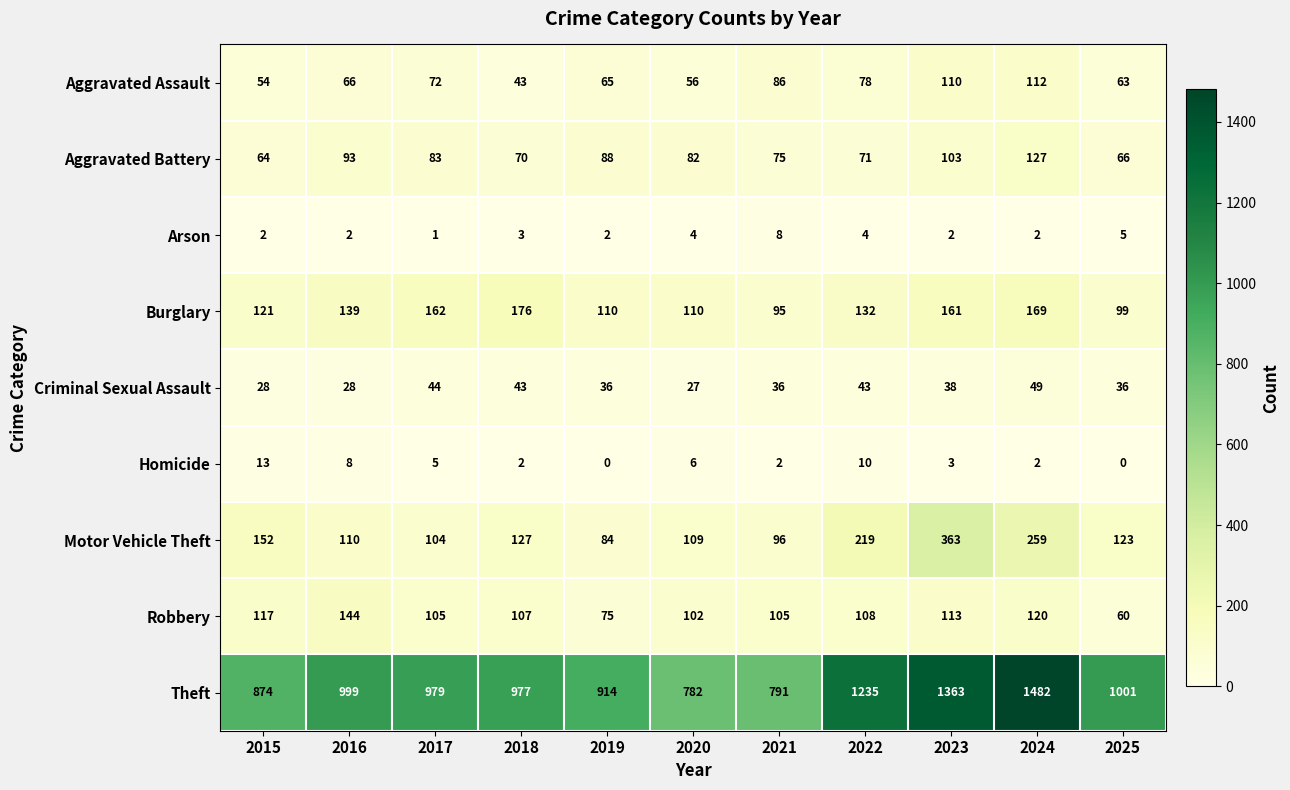

What is the difference between the maximum and minimum values in the Criminal Sexual Assault series?

22